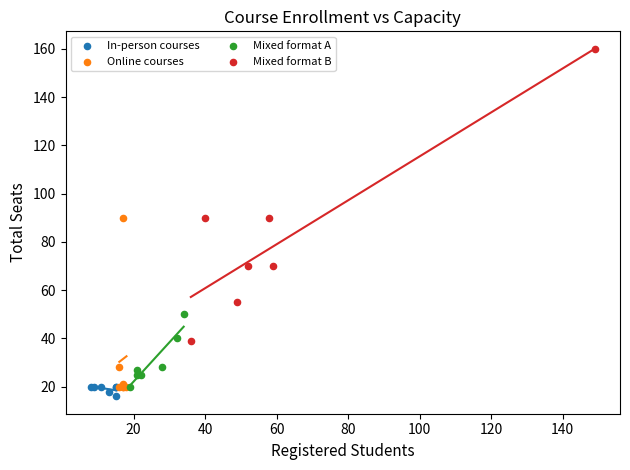

Which series has the largest Y range (max minus min)?

Mixed format B